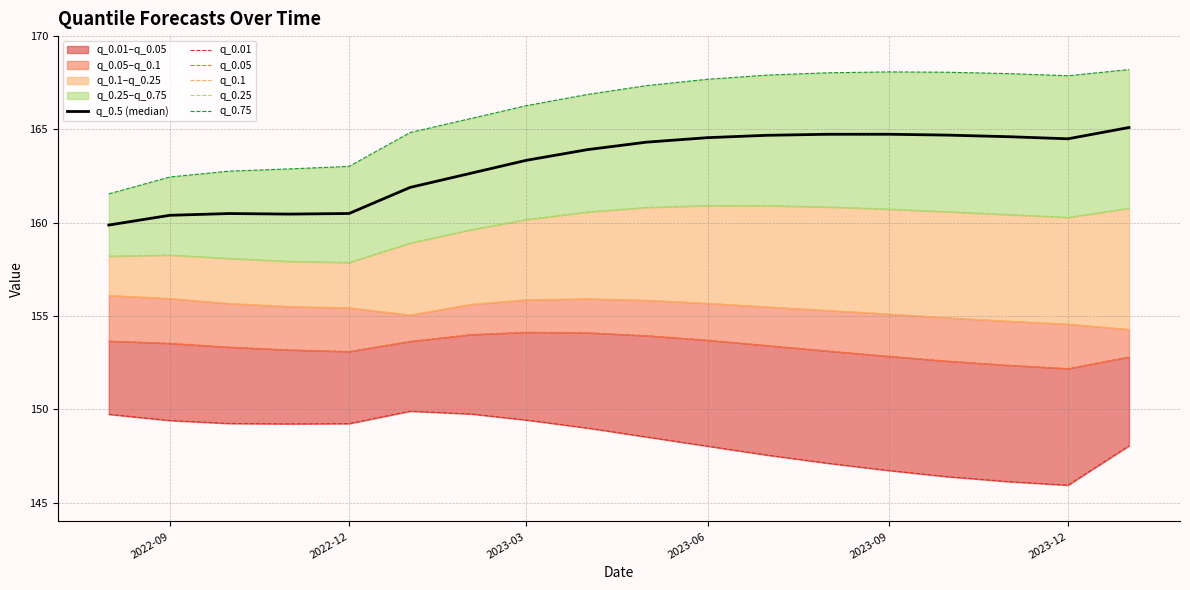

How many lines are shown in the chart?

6